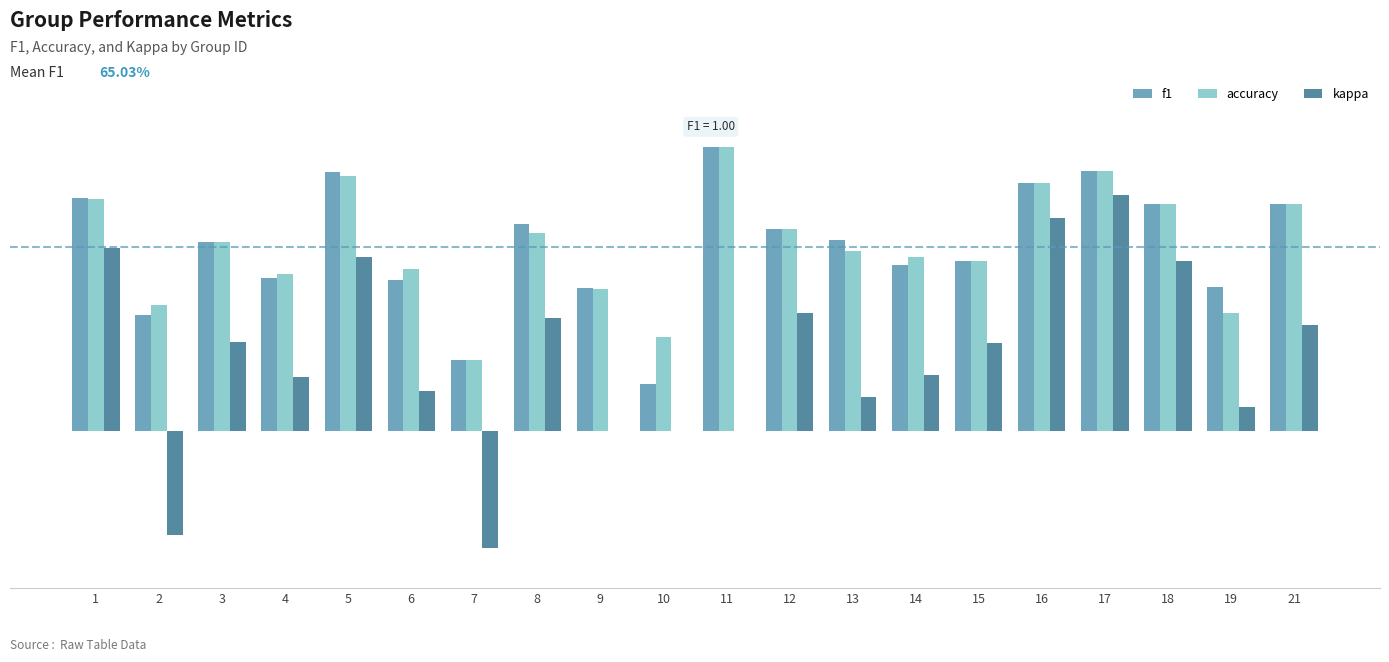

What is the value of the accuracy bar at the 9th from the left?

0.5